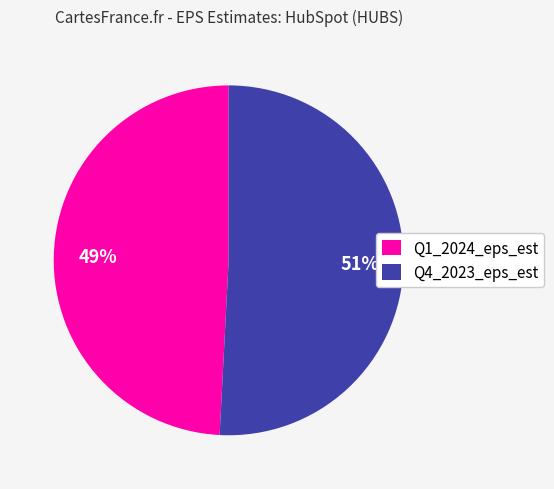

Is it true that Q4_2023_eps_est is 43% of the pie?

False